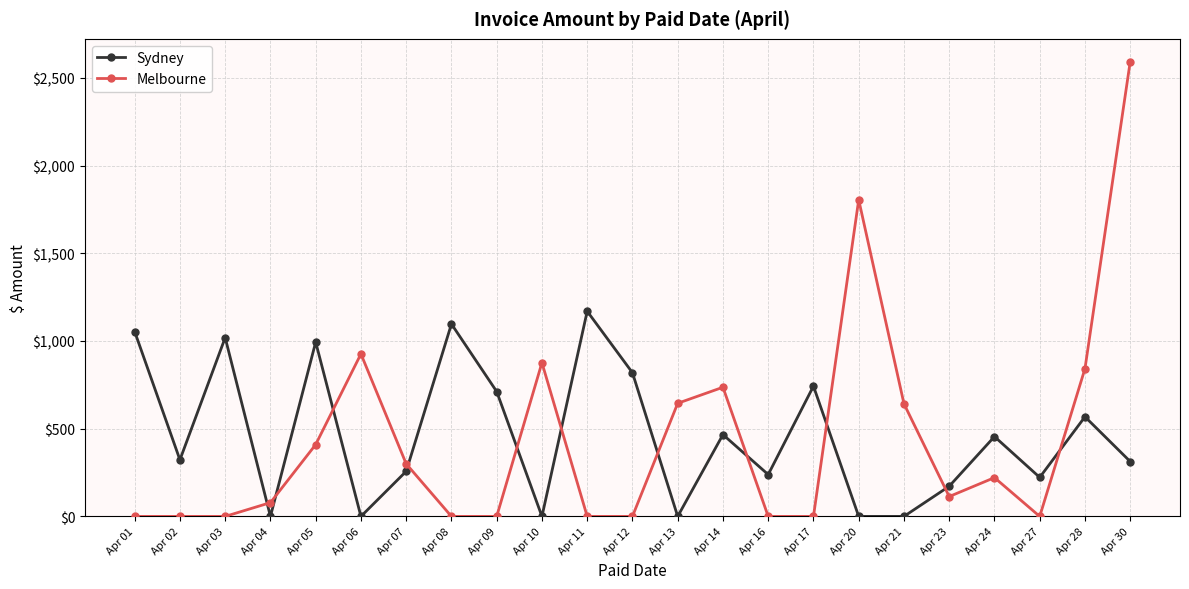

Is this an area chart (filled region under the line)?

No